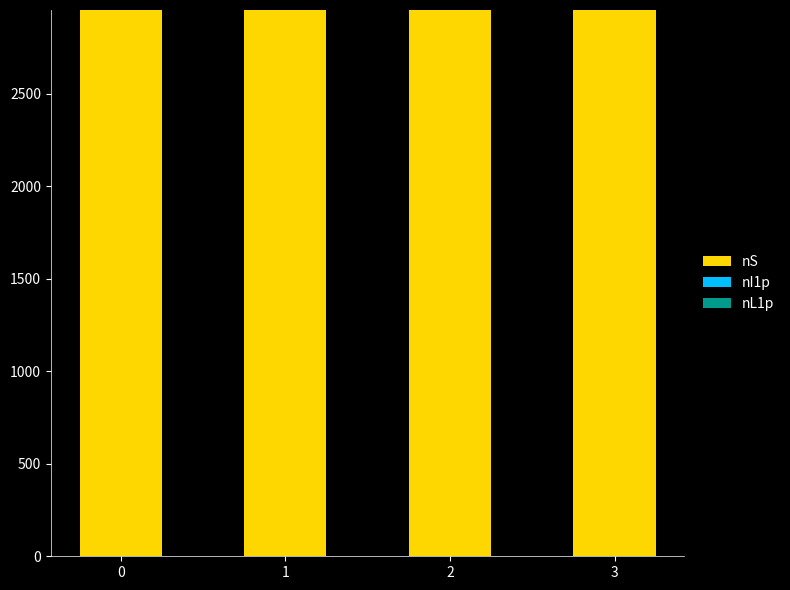

The nS series shows 2951 at 3. True or false?

True